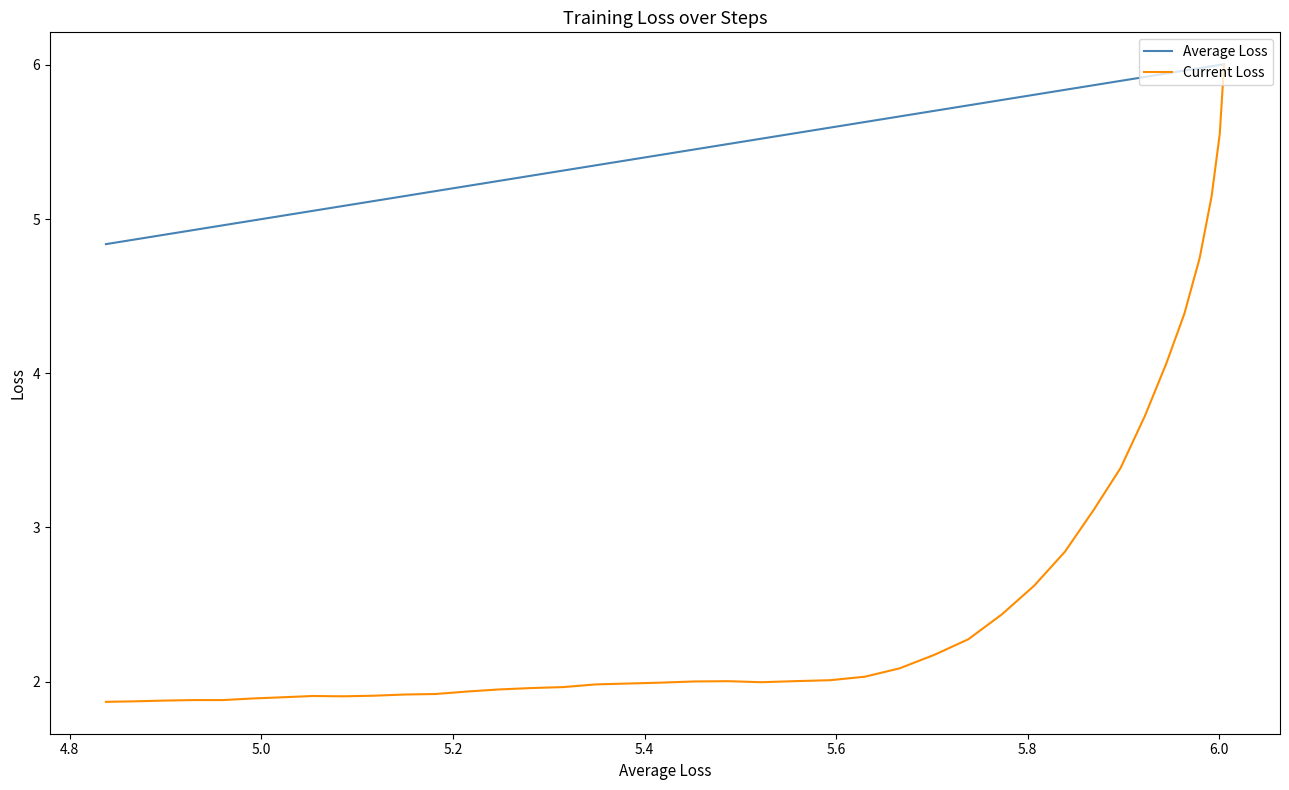

What is the minimum value shown in the chart?

1.9